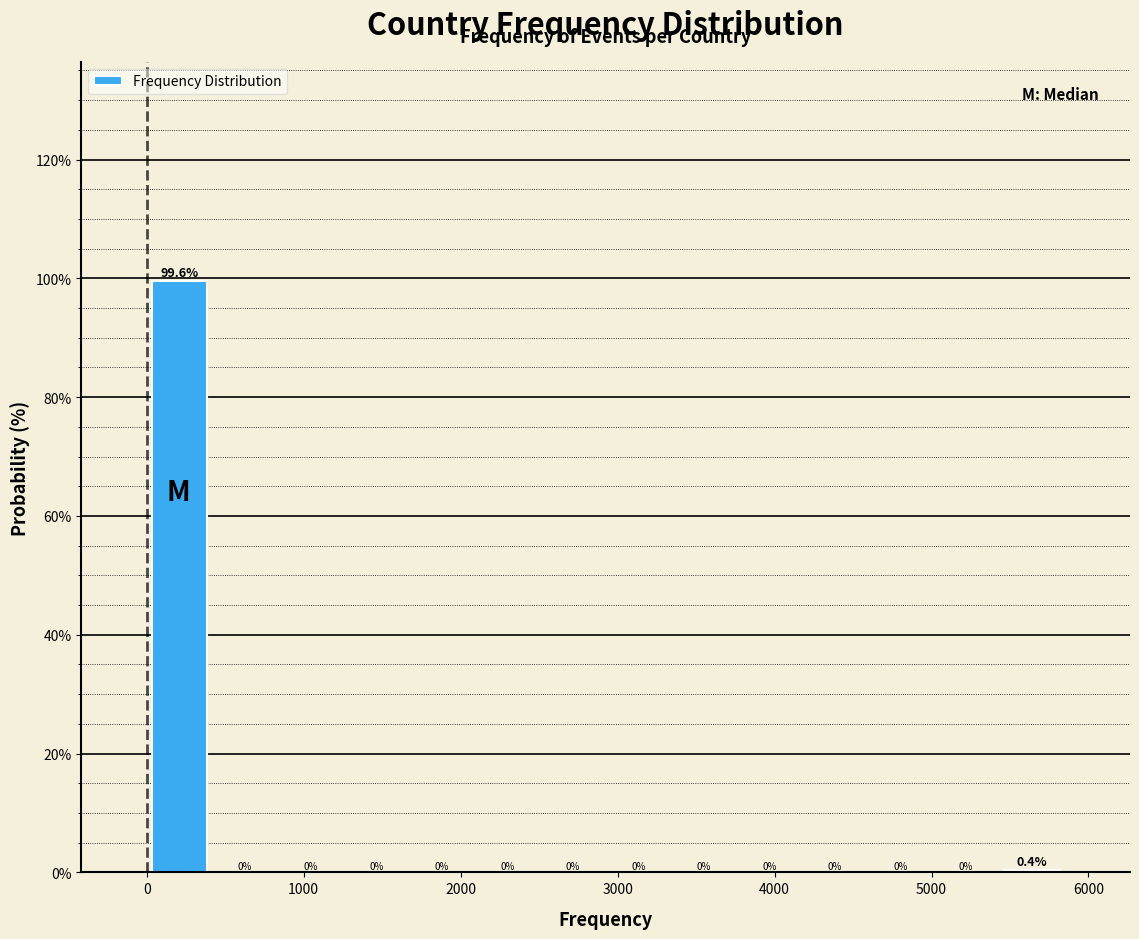

How tall is the bar that spans 0 to 400 on the x-axis? The bar edges are not printed on the chart, so give them approximately, as read against the axis.

99.6